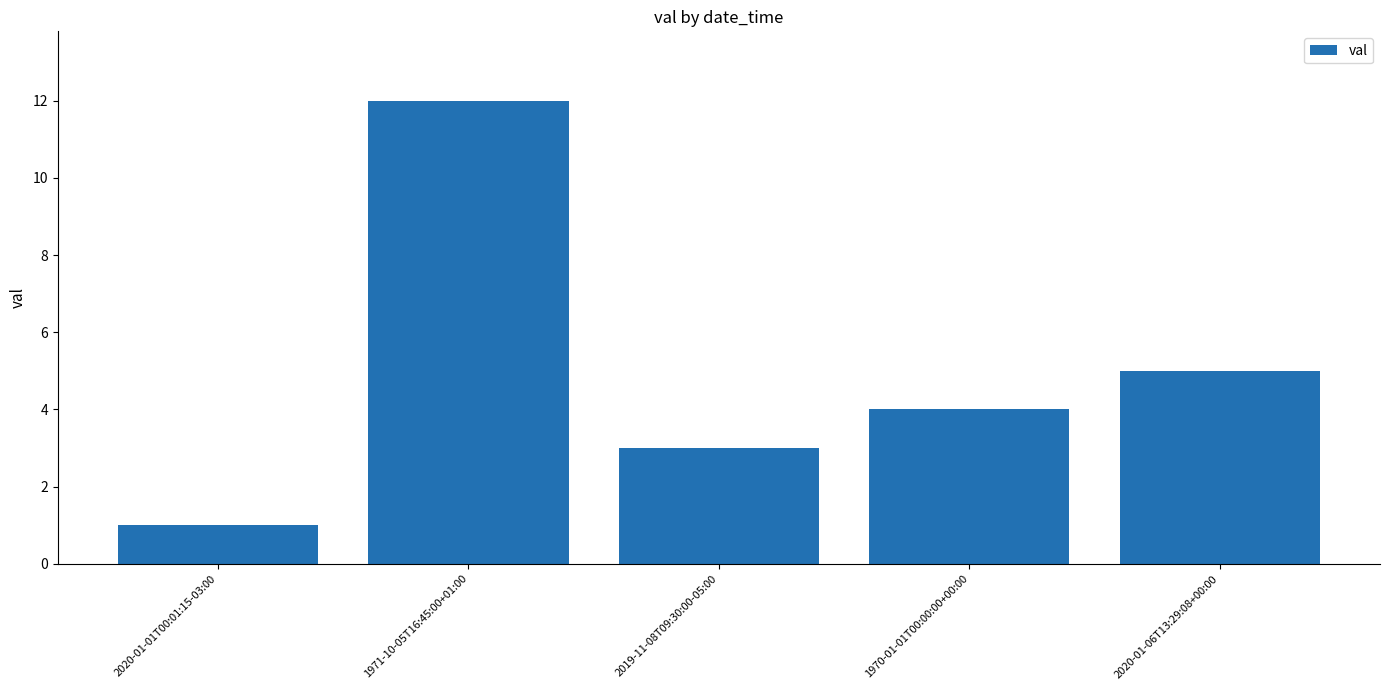

List the labels in order of value, smallest first.

2020-01-01T00:01:15-03:00, 2019-11-08T09:30:00-05:00, 1970-01-01T00:00:00+00:00, 2020-01-06T13:29:08+00:00, 1971-10-05T16:45:00+01:00